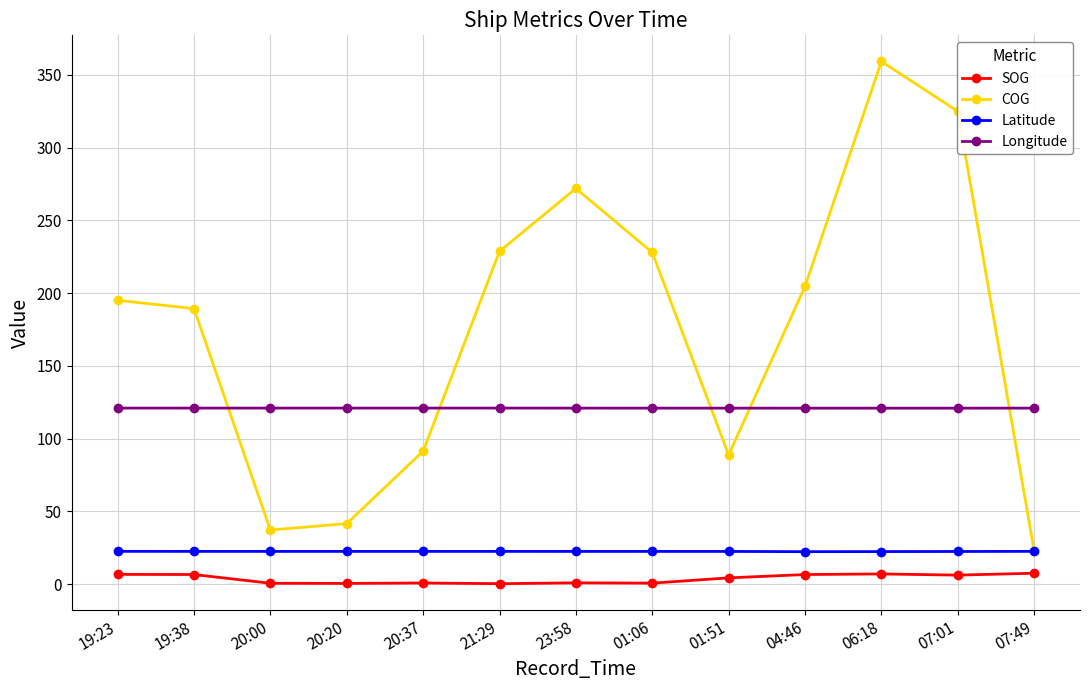

What is the approximate value of SOG at 19:38?

6.6